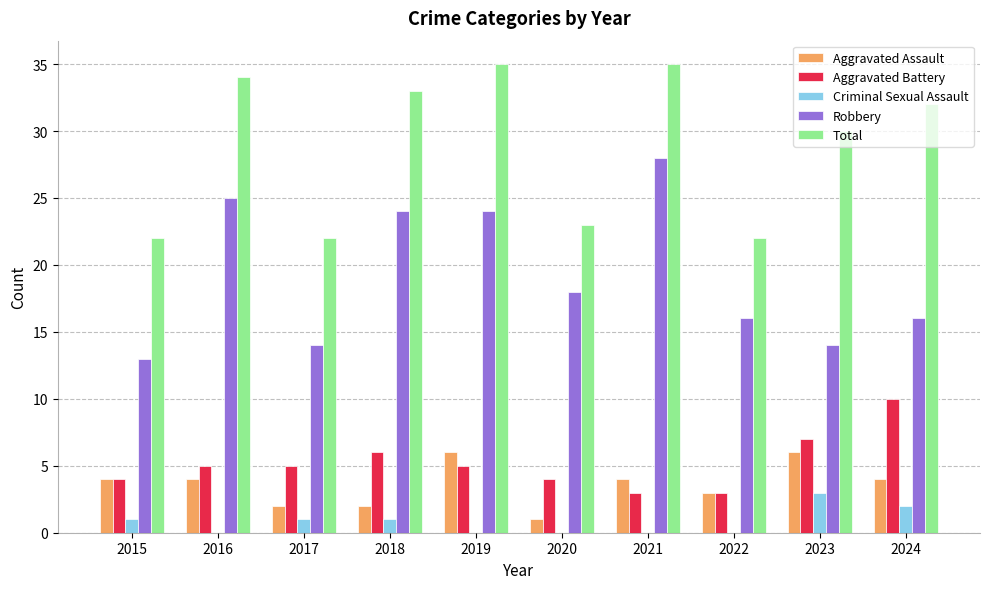

Is the value of Aggravated Battery at 2020 greater than the value of Aggravated Assault at 2017?

Yes